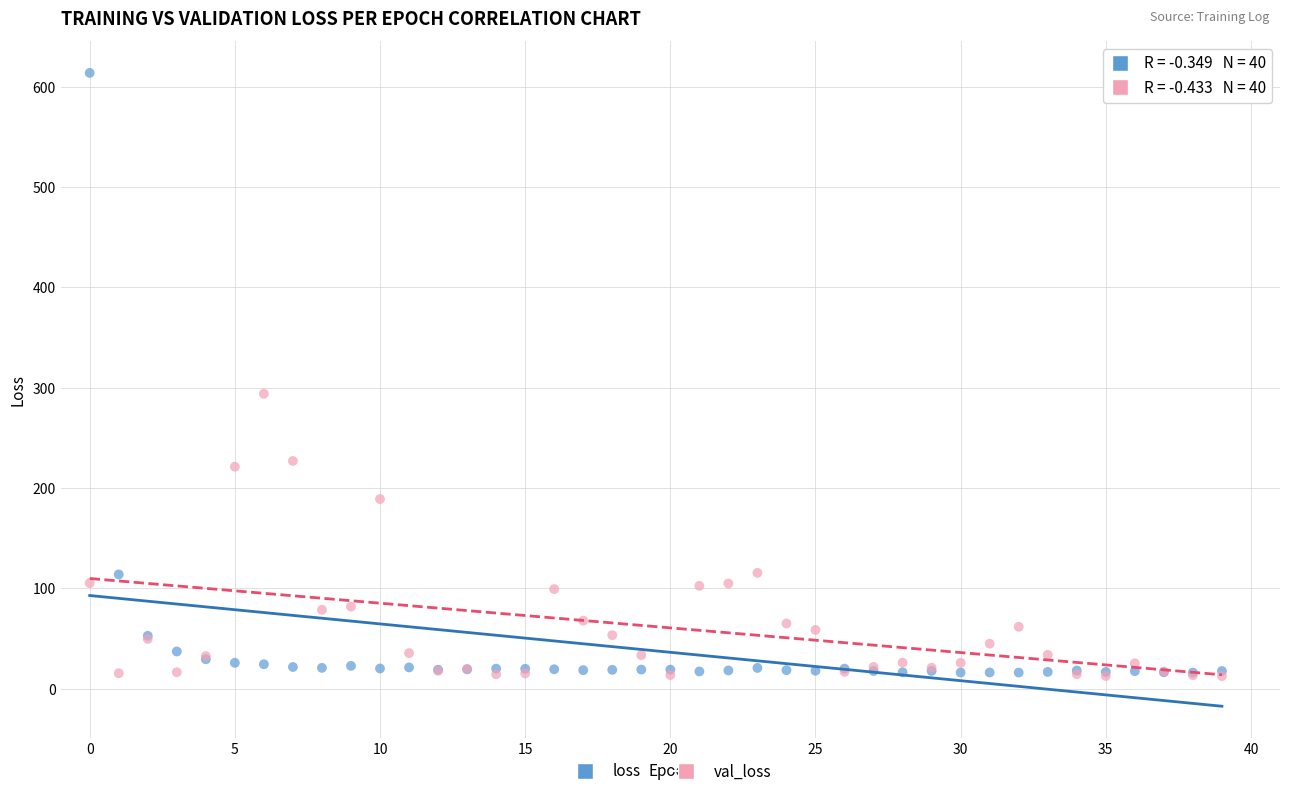

Which series has the widest spread of Y values?

loss